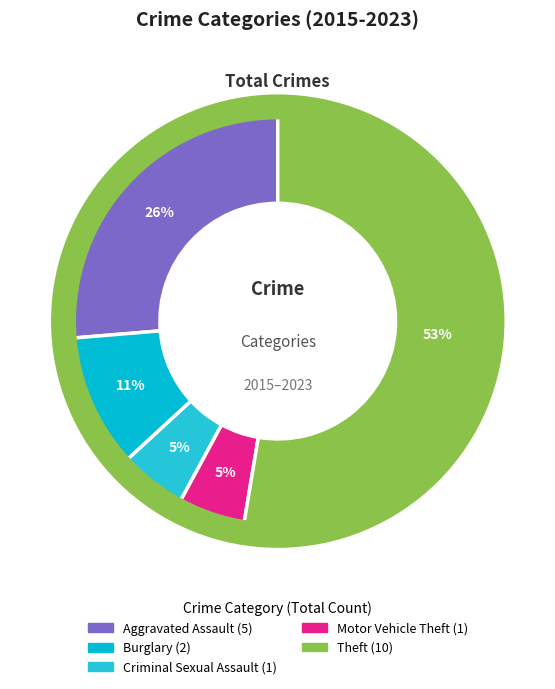

To the nearest percent, what is the difference between the largest and smallest slice percentages?

47%